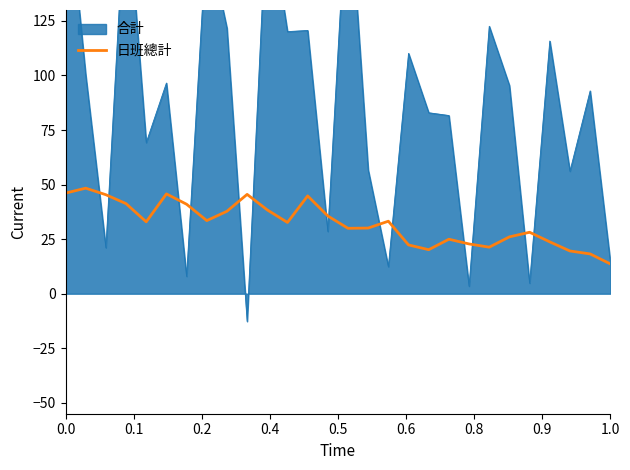

What is the lowest value of the 日班總計 series?

13.7